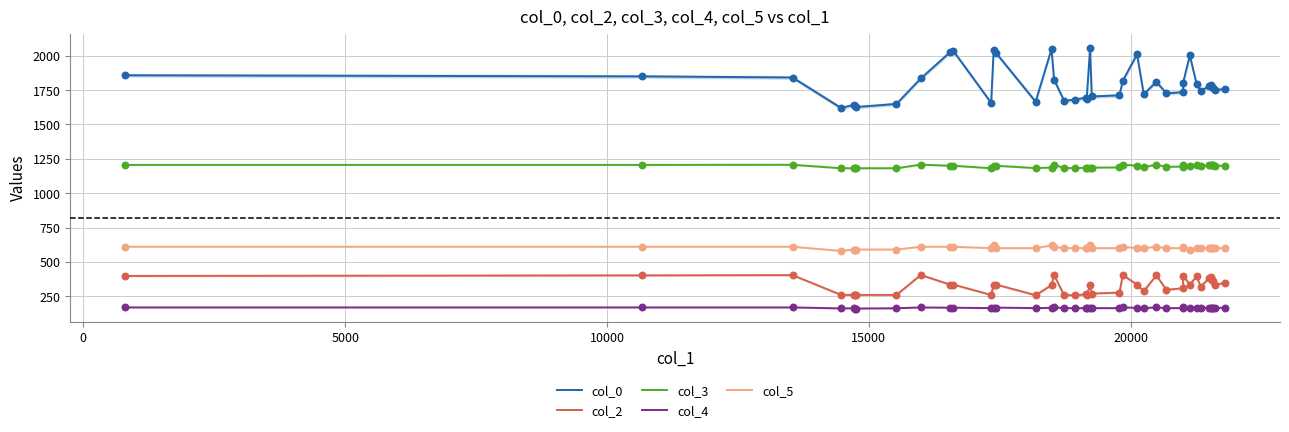

Which series reaches the maximum Y coordinate?

col_0